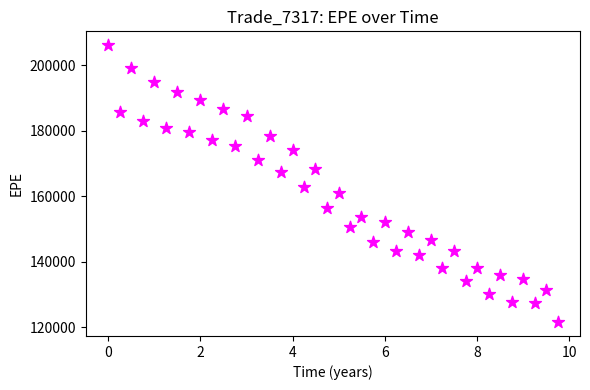

What Y value in the scatter plot is closest to 163858?

162827